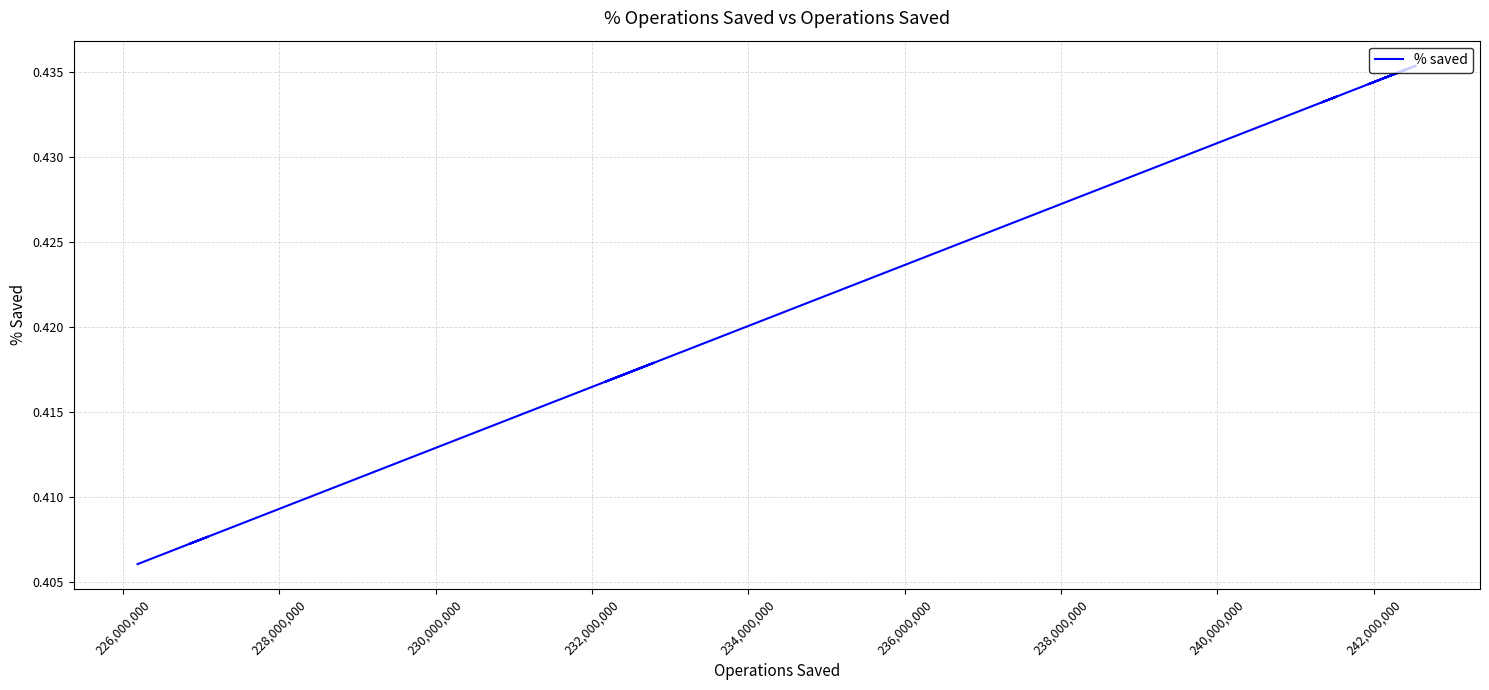

What is the maximum value shown in the chart?

0.4